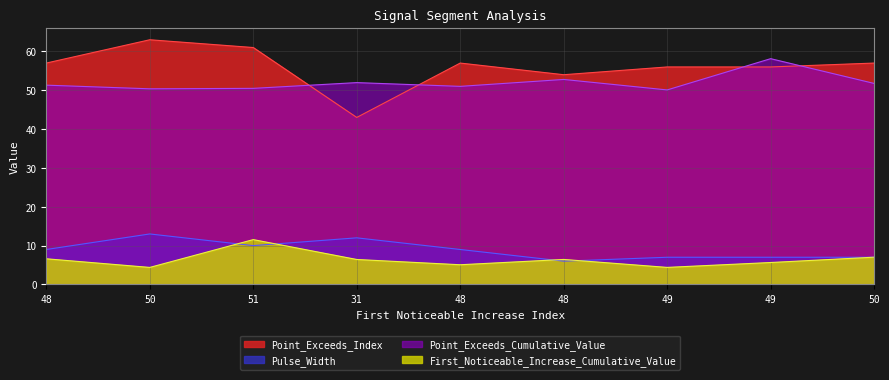

Reading right to left, what are all the values shown in this chart?

First_Noticeable_Increase_Cumulative_Value: 7.0	5.6	4.4	6.4	5.1	6.4	11.5	4.4	6.6
Point_Exceeds_Cumulative_Value: 51.8	58.1	50.1	52.8	51.0	52.0	50.5	50.4	51.3
Pulse_Width: 7.0	7.0	7.0	6.0	9.0	12.0	10.0	13.0	9.0
Point_Exceeds_Index: 57.0	56.0	56.0	54.0	57.0	43.0	61.0	63.0	57.0